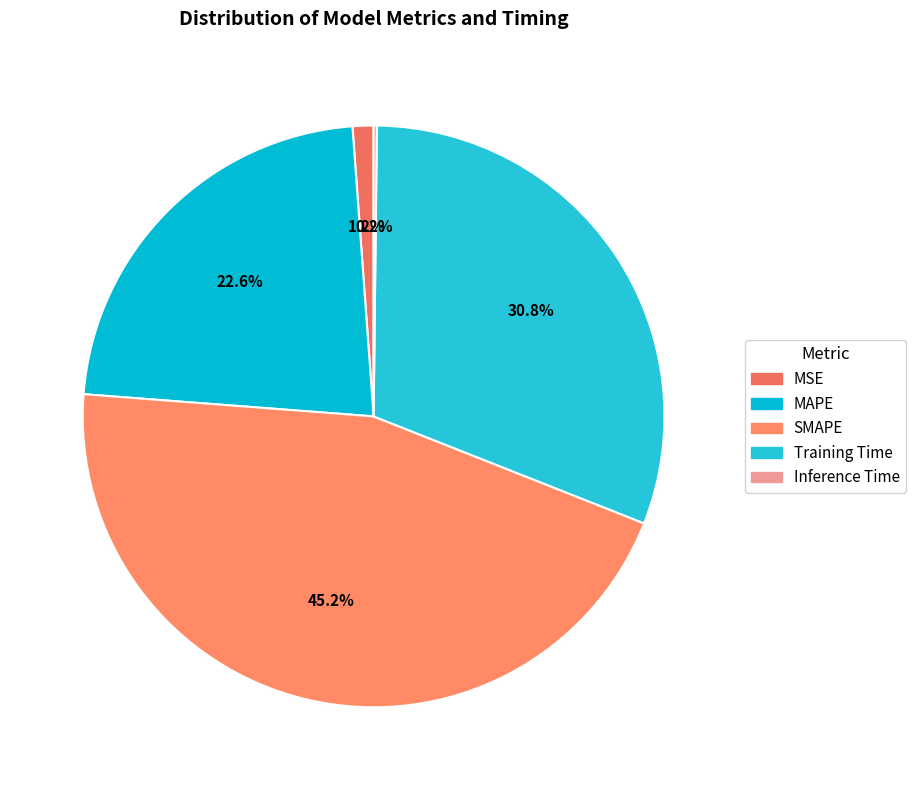

The Training Time slice represents 31% of the pie. True or false?

True